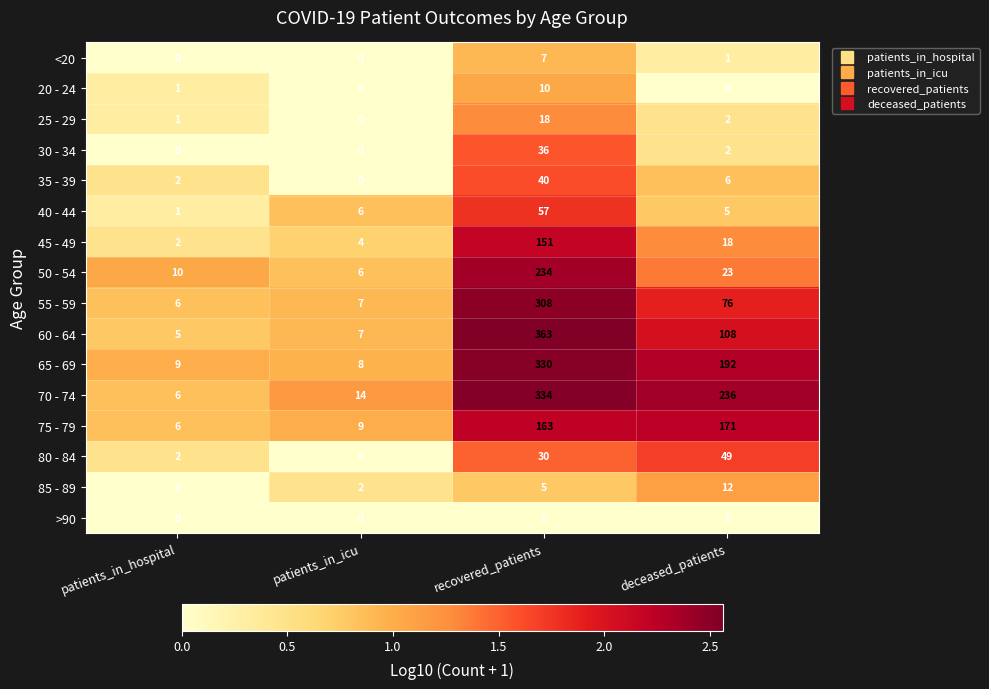

How many series are shown in this chart?

16